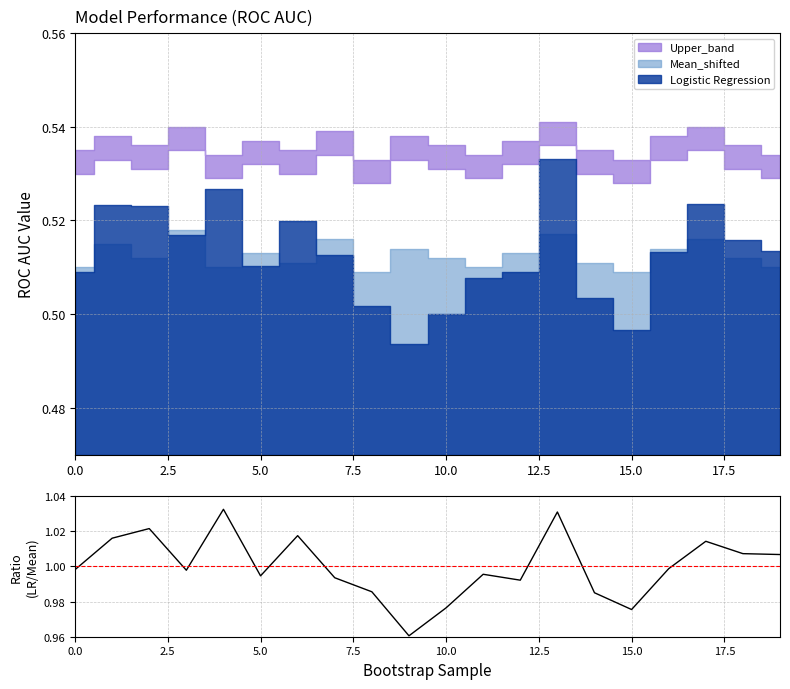

Reading right to left, what are all the values shown in this chart?

1.0	1.0	1.0	1.0	1.0	1.0	1.0	1.0	1.0	1.0	1.0	1.0	1.0	1.0	1.0	1.0	1.0	1.0	1.0	1.0